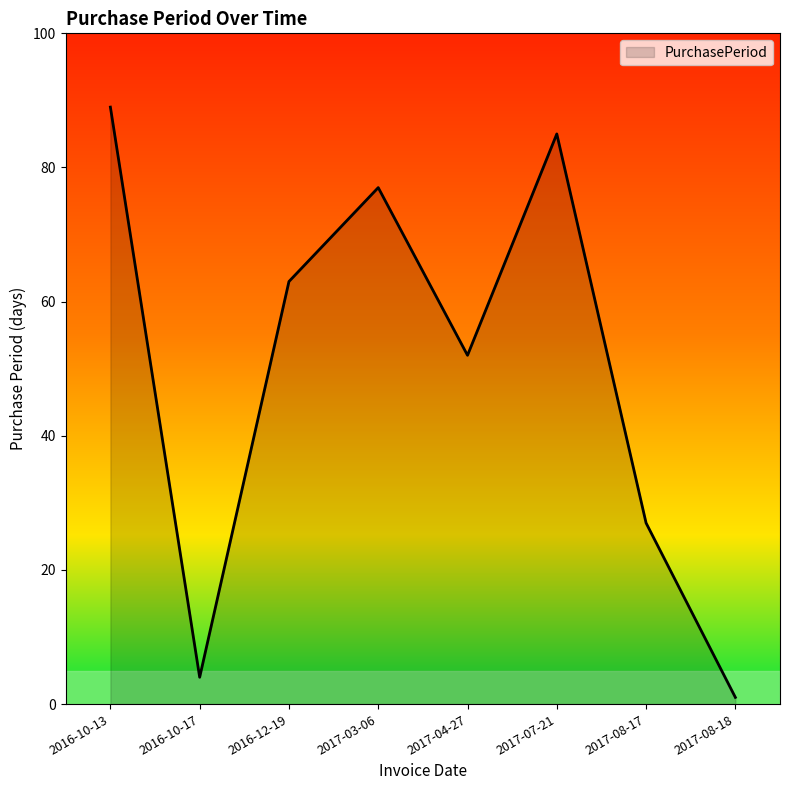

How many values are below 63?

4